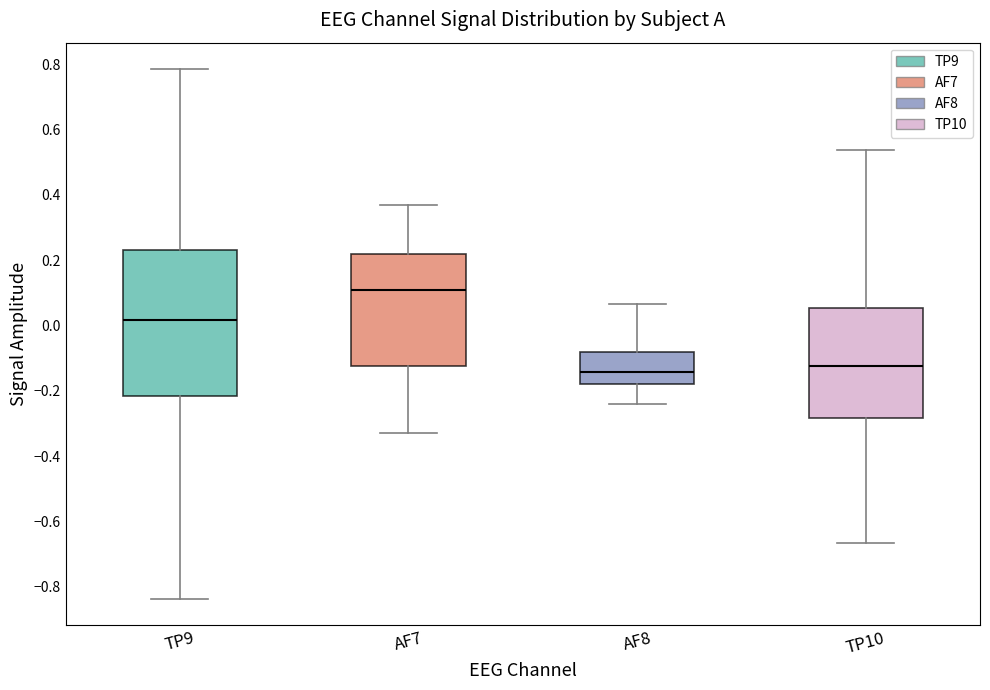

Reading left to right, read every box against the y-axis: the position of its median line, the range the box covers, and the ends of its whiskers. The values are not printed on the chart, so give them approximately, as read against the axis.

TP9: median 0.02, box -0.22 to 0.24, whiskers -0.84 to 0.78
AF7: median 0.10, box -0.12 to 0.22, whiskers -0.32 to 0.36
AF8: median -0.14, box -0.18 to -0.08, whiskers -0.24 to 0.06
TP10: median -0.12, box -0.28 to 0.06, whiskers -0.66 to 0.54